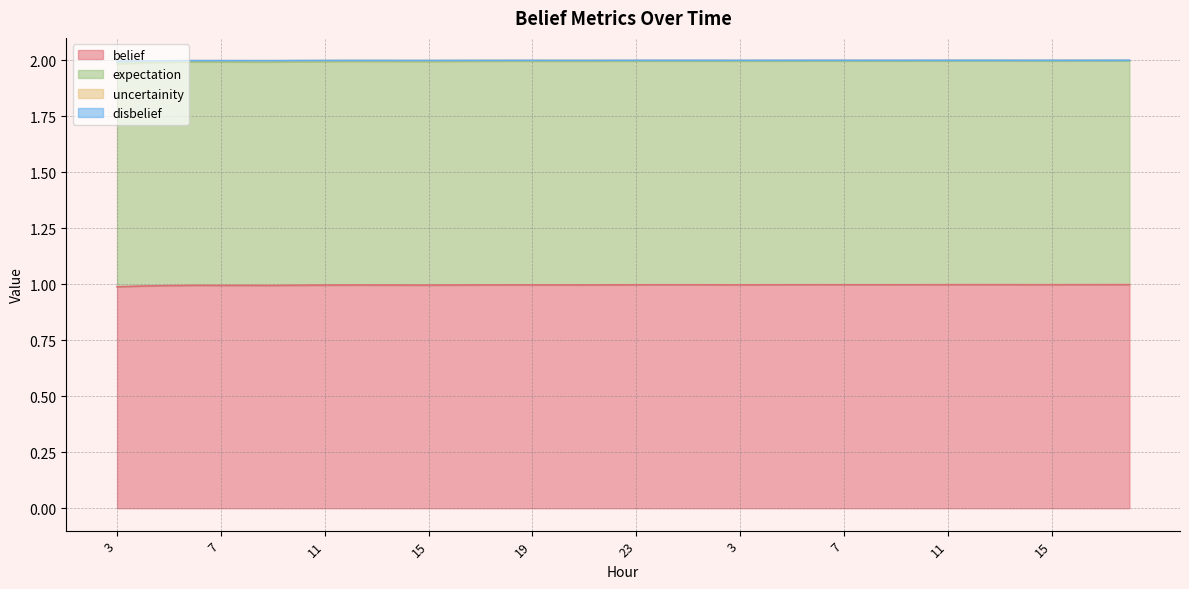

Which series changed the most between 1 and 10?

expectation